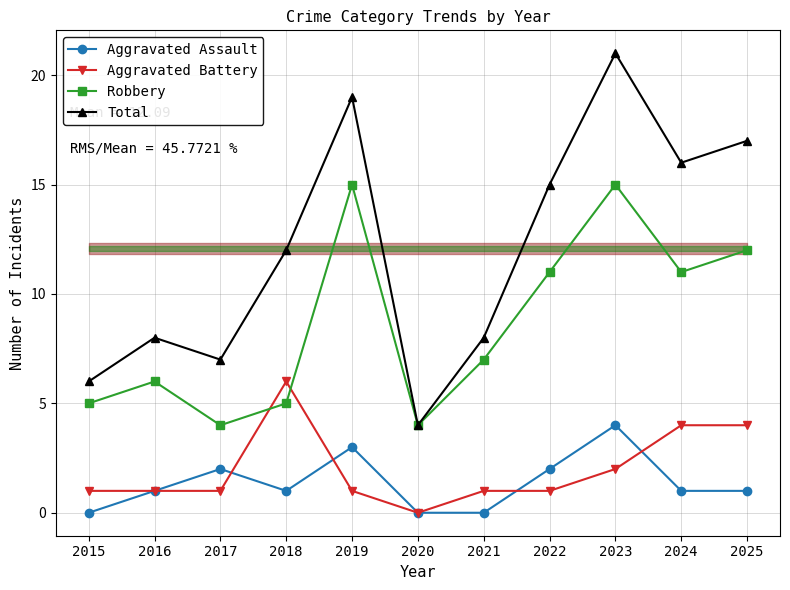

Reading left to right, extract all data points from this chart.

Aggravated Assault: 0	1	2	1	3	0	0	2	4	1	1
Aggravated Battery: 1	1	1	6	1	0	1	1	2	4	4
Robbery: 5	6	4	5	15	4	7	11	15	11	12
Total: 6	8	7	12	19	4	8	15	21	16	17